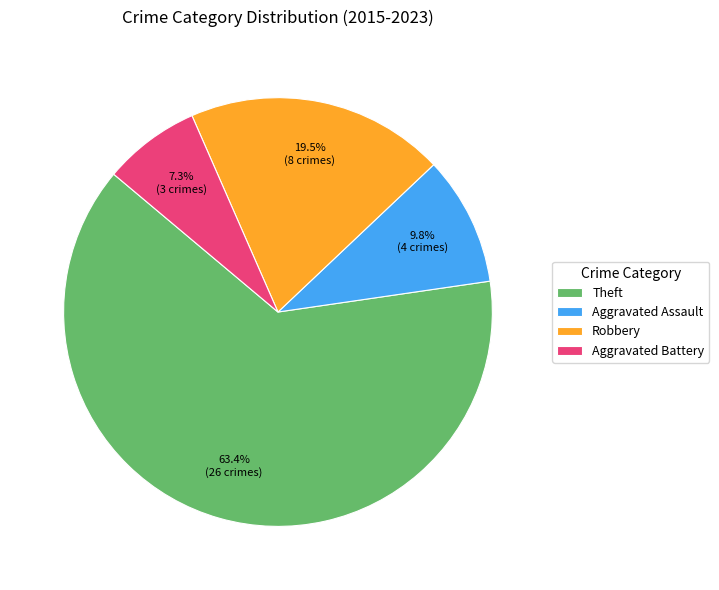

How many slices are in this pie chart?

4